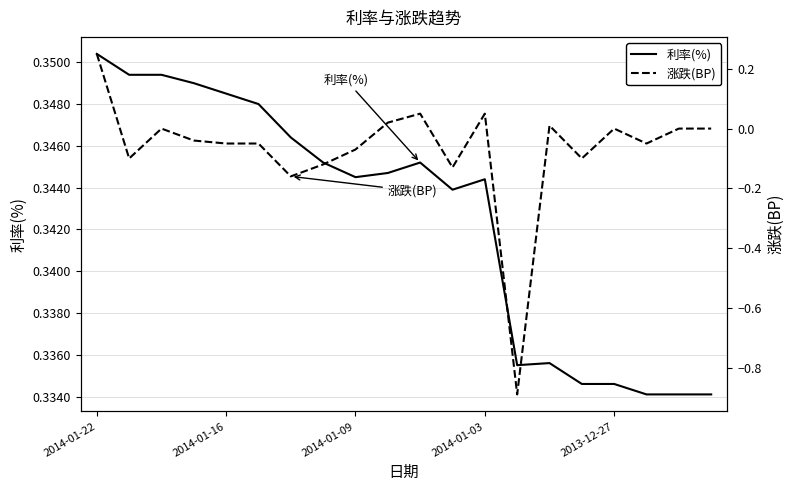

List the labels in order of 涨跌(BP) value, smallest first.

13, 6, 11, 7, 2014-01-16, 15, 8, 2013-12-27, 5, 17, 2014-01-03, 2014-01-09, 16, 18, 19, 14, 9, 10, 12, 2014-01-22